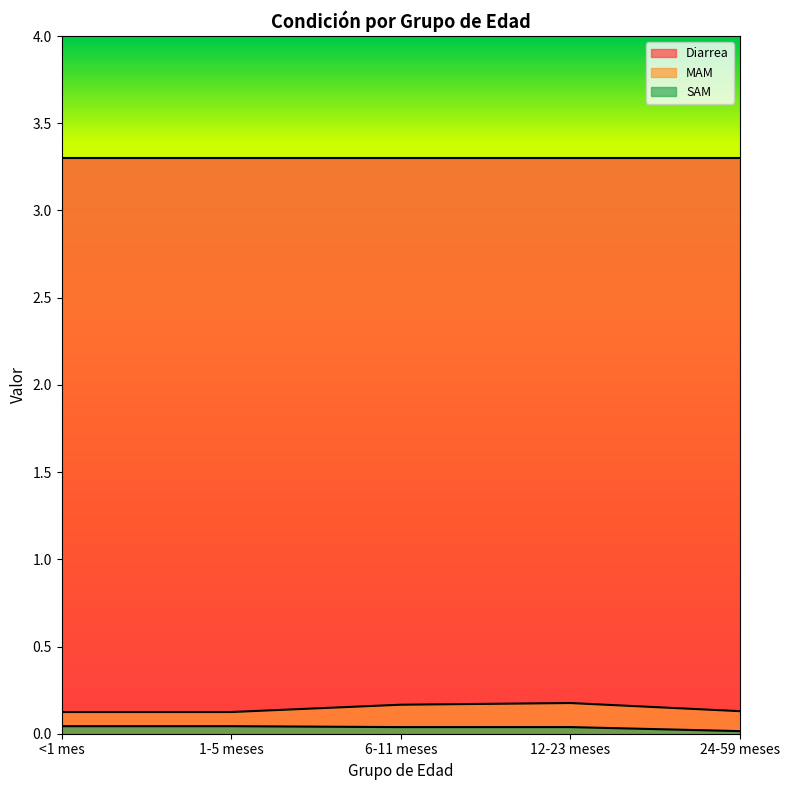

At which category does the chart reach its minimum across all series?

24-59 meses